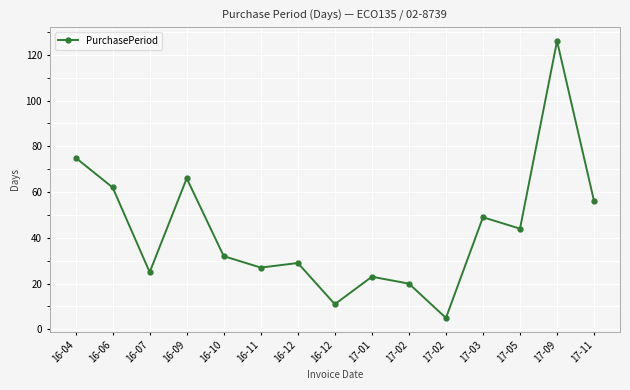

Reading left to right, transcribe all the data shown in this chart.

16-04=75	16-06=62	16-07=25	16-09=66	16-10=32	16-11=27	16-12=29	16-12=11	17-01=23	17-02=20	17-02=5	17-03=49	17-05=44	17-09=126	17-11=56